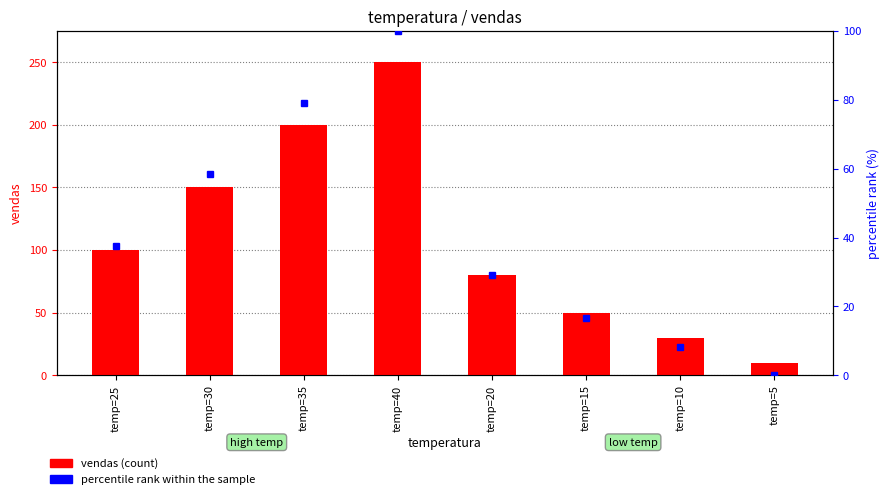

What is the average value?

109